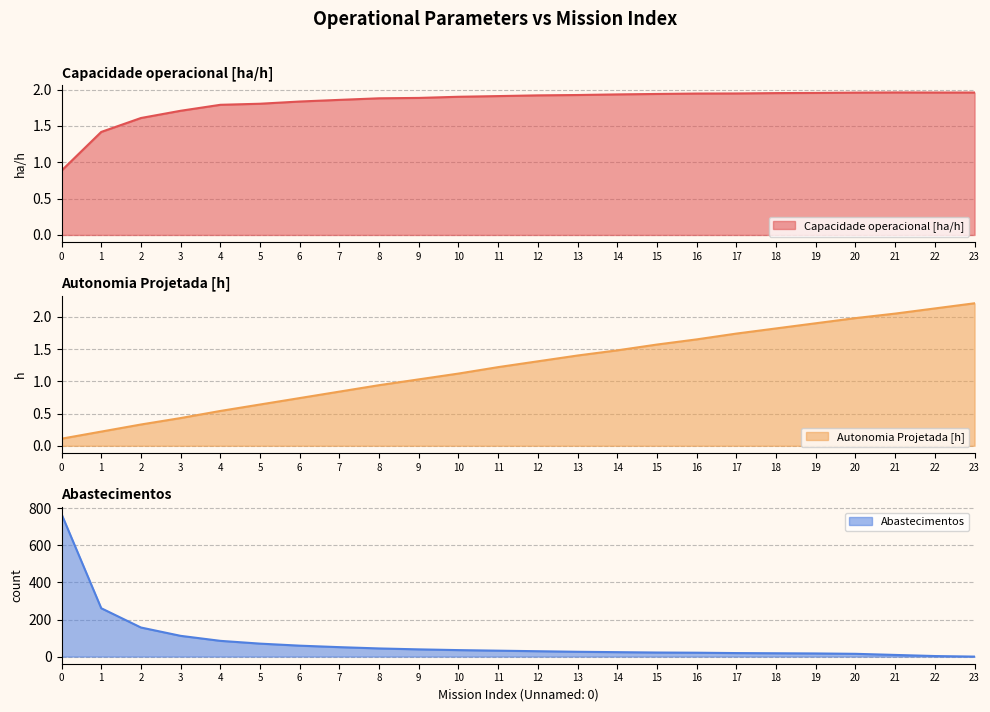

Which category has the highest value in the Capacidade operacional [ha/h] series?

21